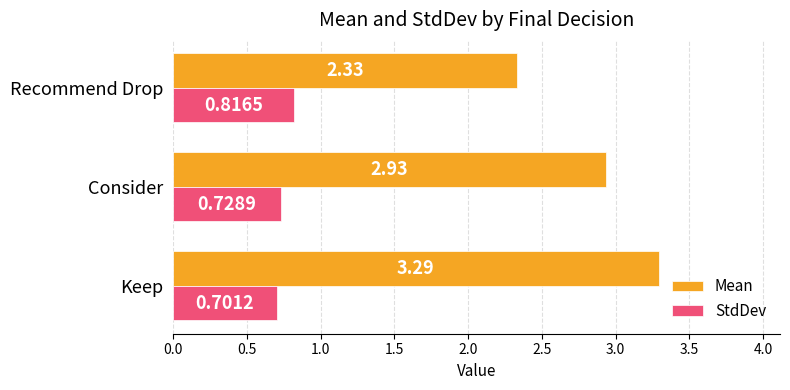

Which series has the largest range (max minus min)?

Mean